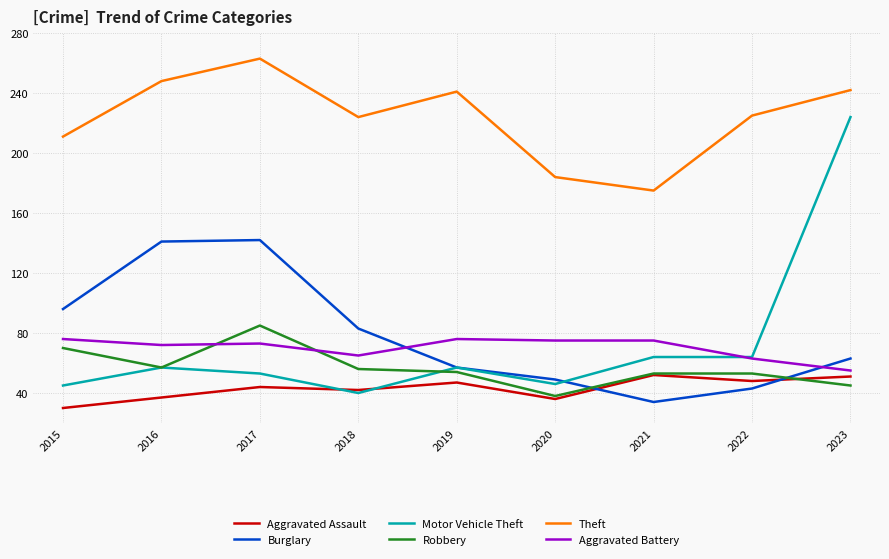

Which category has the highest value across all series?

2017